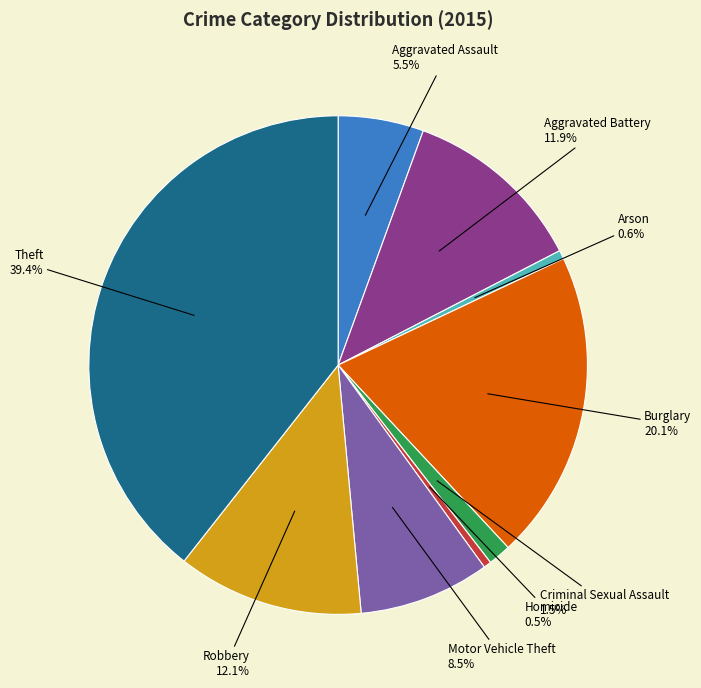

Is there any slice that represents more than half of the pie?

No